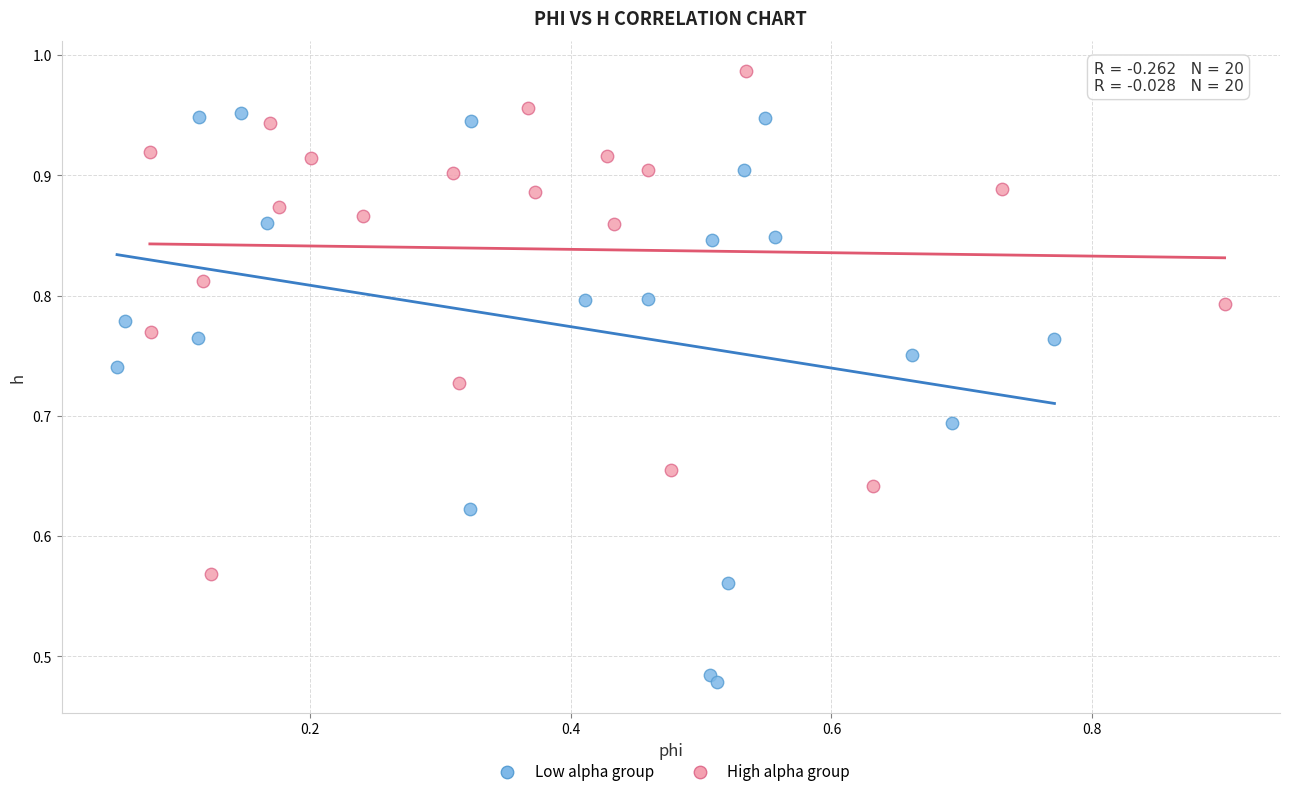

Which series contains the highest Y value?

High alpha group